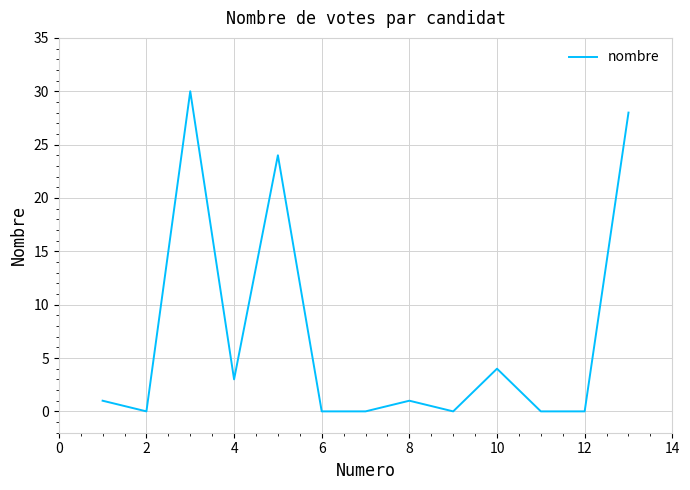

What is the difference between the maximum and minimum values?

30